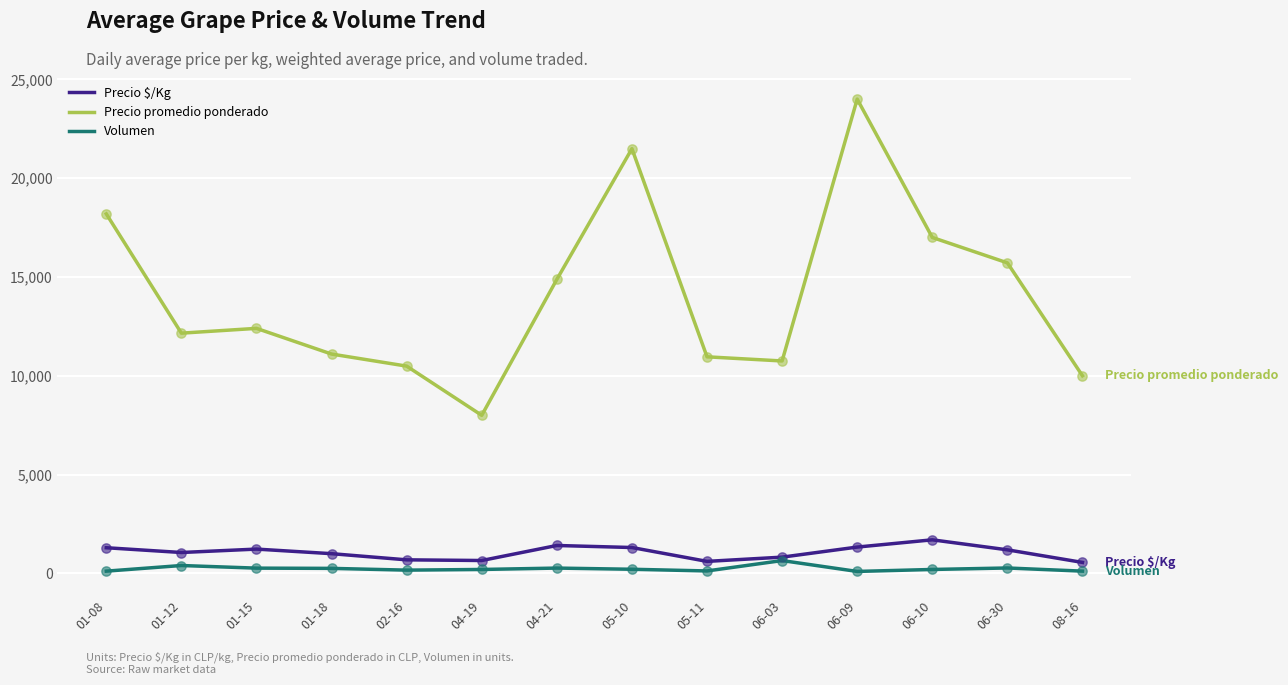

Which series has the largest total across all categories?

Precio promedio ponderado